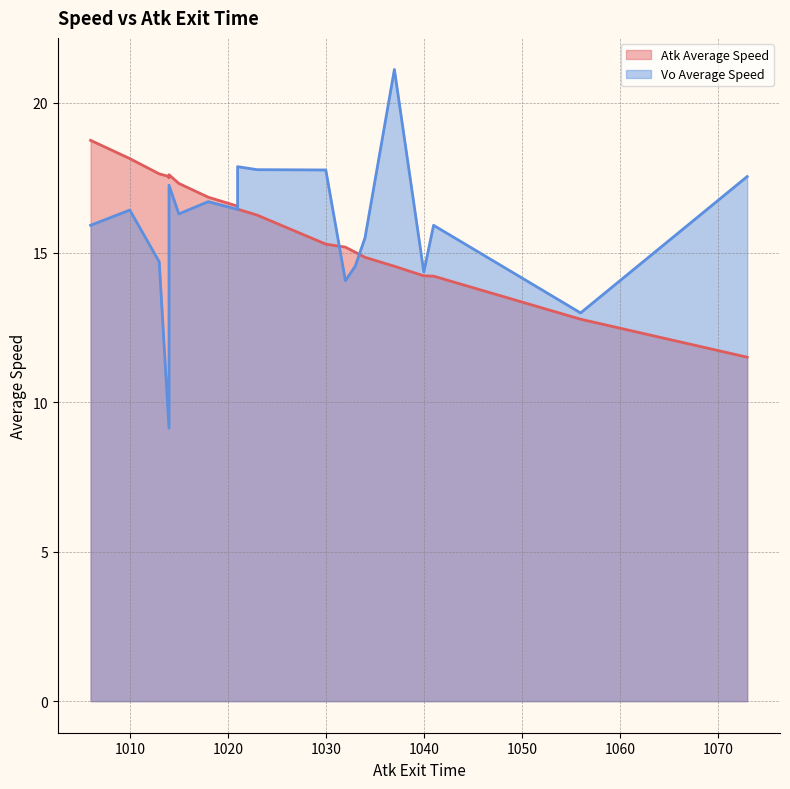

How many values in the Vo Average Speed series are below 16?

9